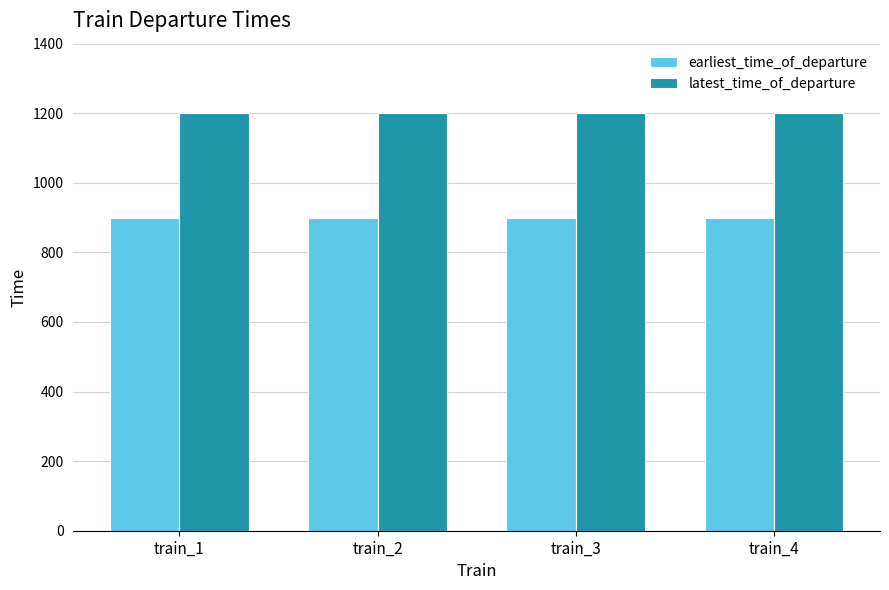

List the series in order of their peak value, highest first.

latest_time_of_departure, earliest_time_of_departure